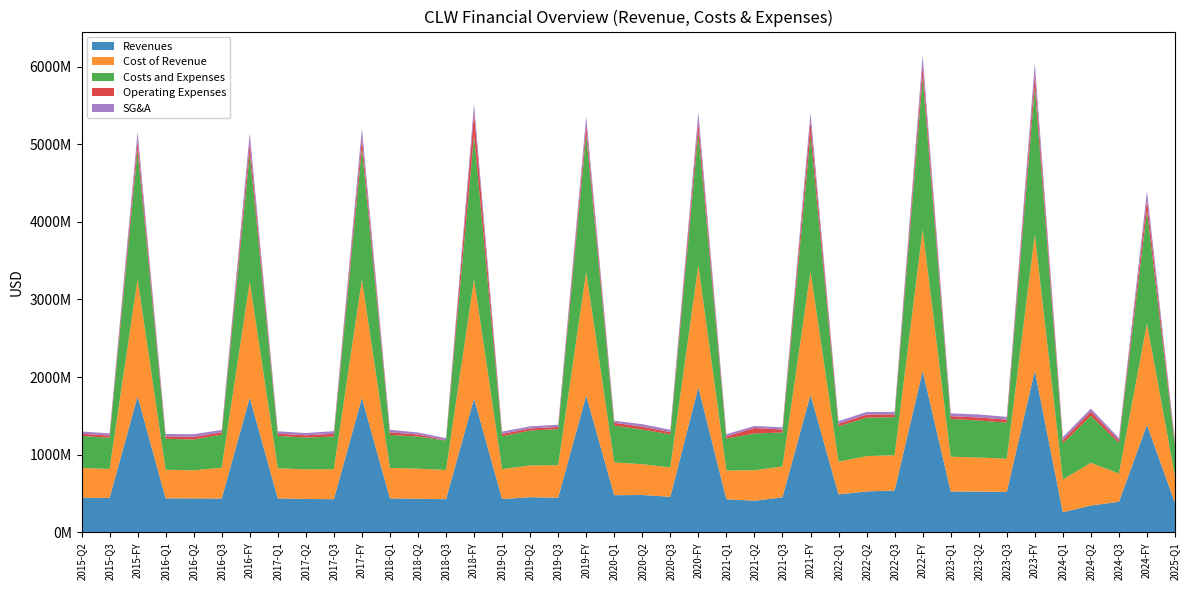

Reading left to right, transcribe all the data shown in this chart.

Revenues: 2015-Q2=444558000	2015-Q3=442222000	2015-FY=1752401000	2016-Q1=437204000	2016-Q2=436671000	2016-Q3=435320000	2016-FY=1734763000	2017-Q1=437525000	2017-Q2=429663000	2017-Q3=426504000	2017-FY=1730408000	2018-Q1=436952000	2018-Q2=432099000	2018-Q3=426460000	2018-FY=1724218000	2019-Q1=428779000	2019-Q2=451993000	2019-Q3=445188000	2019-FY=1761500000	2020-Q1=477900000	2020-Q2=480500000	2020-Q3=457400000	2020-FY=1868600000	2021-Q1=425900000	2021-Q2=406400000	2021-Q3=450500000	2021-FY=1772600000	2022-Q1=488200000	2022-Q2=526400000	2022-Q3=538800000	2022-FY=2080100000	2023-Q1=525400000	2023-Q2=524600000	2023-Q3=519900000	2023-FY=2082800000	2024-Q1=258800000	2024-Q2=344400000	2024-Q3=393300000	2024-FY=1383600000	2025-Q1=378200000
Cost of Revenue: 2015-Q2=384347000	2015-Q3=373892000	2015-FY=1512849000	2016-Q1=368647000	2016-Q2=361851000	2016-Q3=396605000	2016-FY=1495627000	2017-Q1=387030000	2017-Q2=380733000	2017-Q3=386581000	2017-FY=1529621000	2018-Q1=392433000	2018-Q2=387154000	2018-Q3=376221000	2018-FY=1538012000	2019-Q1=384246000	2019-Q2=409825000	2019-Q3=418704000	2019-FY=1597000000	2020-Q1=423000000	2020-Q2=396700000	2020-Q3=378600000	2020-FY=1574400000	2021-Q1=370600000	2021-Q2=392200000	2021-Q3=398200000	2021-FY=1590000000	2022-Q1=422000000	2022-Q2=455200000	2022-Q3=454800000	2022-FY=1823400000	2023-Q1=448500000	2023-Q2=438700000	2023-Q3=427400000	2023-FY=1752000000	2024-Q1=421600000	2024-Q2=550800000	2024-Q3=363200000	2024-FY=1307500000	2025-Q1=341500000
Costs and Expenses: 2015-Q2=412485000	2015-Q3=402176000	2015-FY=1659913000	2016-Q1=399442000	2016-Q2=396506000	2016-Q3=426040000	2016-FY=1654097000	2017-Q1=416967000	2017-Q2=409998000	2017-Q3=421053000	2017-FY=1689454000	2018-Q1=425413000	2018-Q2=413718000	2018-Q3=379560000	2018-FY=1857680000	2019-Q1=424217000	2019-Q2=449097000	2019-Q3=464871000	2019-FY=1769400000	2020-Q1=473800000	2020-Q2=447300000	2020-Q3=426100000	2020-FY=1710400000	2021-Q1=410600000	2021-Q2=474800000	2021-Q3=436700000	2021-FY=1760600000	2022-Q1=455300000	2022-Q2=494900000	2022-Q3=489900000	2022-FY=1966200000	2023-Q1=485600000	2023-Q2=477300000	2023-Q3=465500000	2023-FY=1905700000	2024-Q1=465800000	2024-Q2=605900000	2024-Q3=394500000	2024-FY=1448100000	2025-Q1=382200000
Operating Expenses: 2015-Q2=28138000	2015-Q3=28284000	2015-FY=115882000	2016-Q1=30795000	2016-Q2=34655000	2016-Q3=29435000	2016-FY=127819000	2017-Q1=29937000	2017-Q2=29265000	2017-Q3=34472000	2017-FY=128459000	2018-Q1=32980000	2018-Q2=26564000	2018-Q3=3339000	2018-FY=284115000	2019-Q1=30171000	2019-Q2=26827000	2019-Q3=28944000	2019-FY=119100000	2020-Q1=36100000	2020-Q2=35700000	2020-Q3=29600000	2020-FY=136100000	2021-Q1=28200000	2021-Q2=70800000	2021-Q3=38500000	2021-FY=170600000	2022-Q1=33300000	2022-Q2=39700000	2022-Q3=35100000	2022-FY=142800000	2023-Q1=37100000	2023-Q2=38600000	2023-Q3=38100000	2023-FY=153700000	2024-Q1=44200000	2024-Q2=55100000	2024-Q3=31300000	2024-FY=140600000	2025-Q1=40700000
SG&A: 2015-Q2=29469000	2015-Q3=28284000	2015-FY=117149000	2016-Q1=30795000	2016-Q2=34655000	2016-Q3=31190000	2016-FY=129574000	2017-Q1=29937000	2017-Q2=29265000	2017-Q3=34472000	2017-FY=128459000	2018-Q1=32980000	2018-Q2=26564000	2018-Q3=26283000	2018-FY=112988000	2019-Q1=30171000	2019-Q2=26827000	2019-Q3=28944000	2019-FY=112800000	2020-Q1=27500000	2020-Q2=32600000	2020-Q3=29300000	2020-FY=122000000	2021-Q1=27800000	2021-Q2=26300000	2021-Q3=28300000	2021-FY=112900000	2022-Q1=32800000	2022-Q2=33900000	2022-Q3=32900000	2022-FY=133000000	2023-Q1=36000000	2023-Q2=39100000	2023-Q3=36400000	2023-FY=148300000	2024-Q1=36200000	2024-Q2=38000000	2024-Q3=31600000	2024-FY=116700000	2025-Q1=28900000